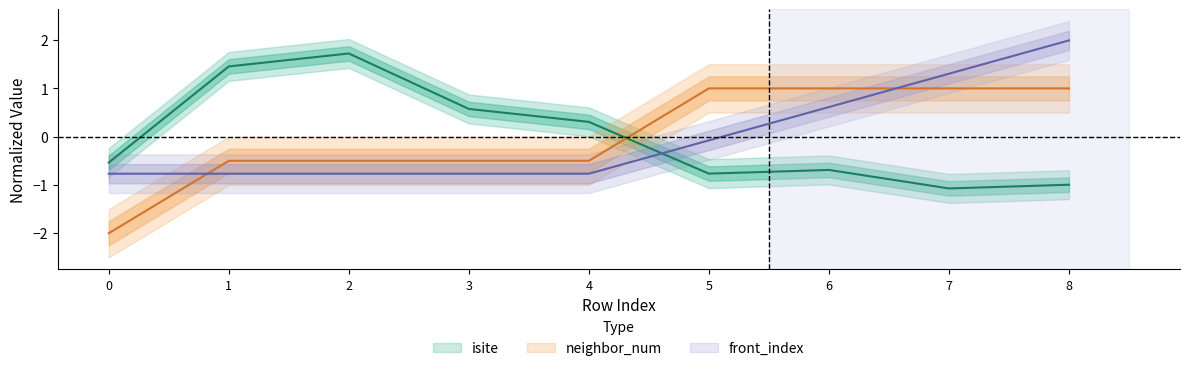

How many data points in front_index are above 0?

3